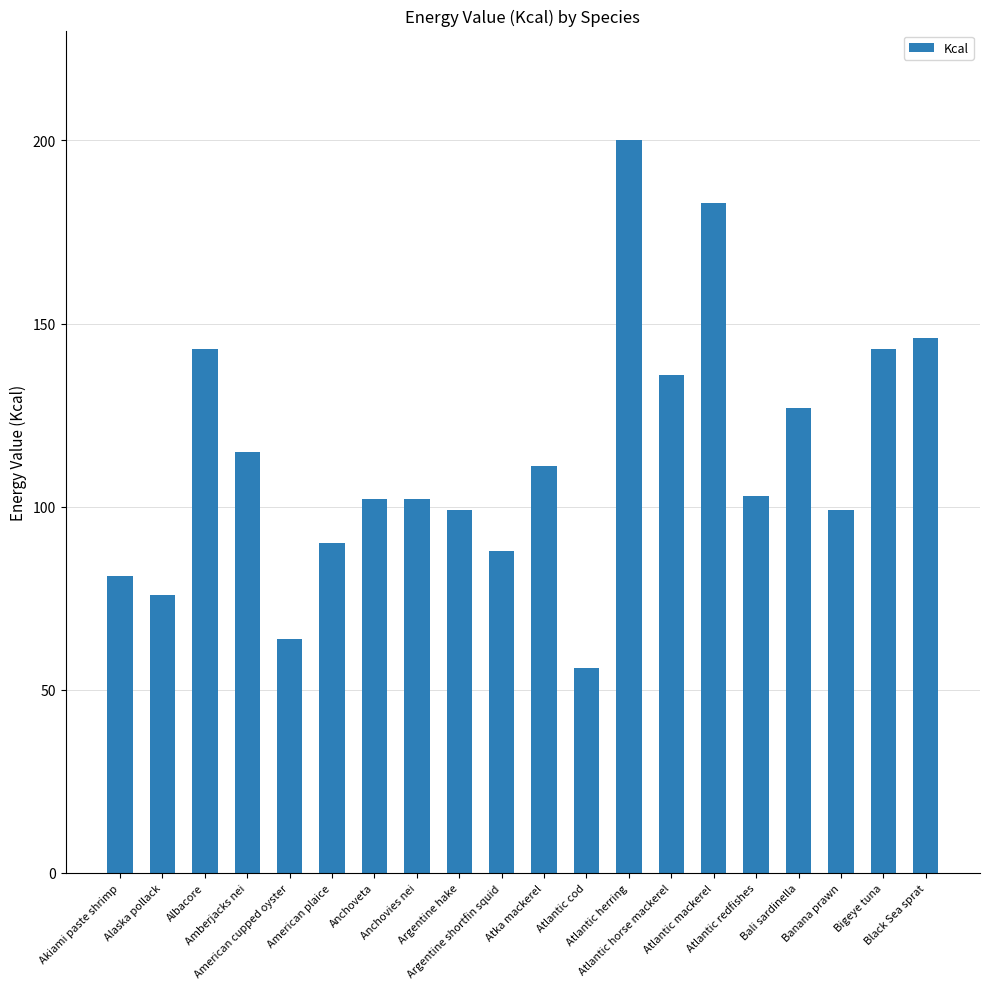

What is the sum of the values at Amberjacks nei and Banana prawn?

214